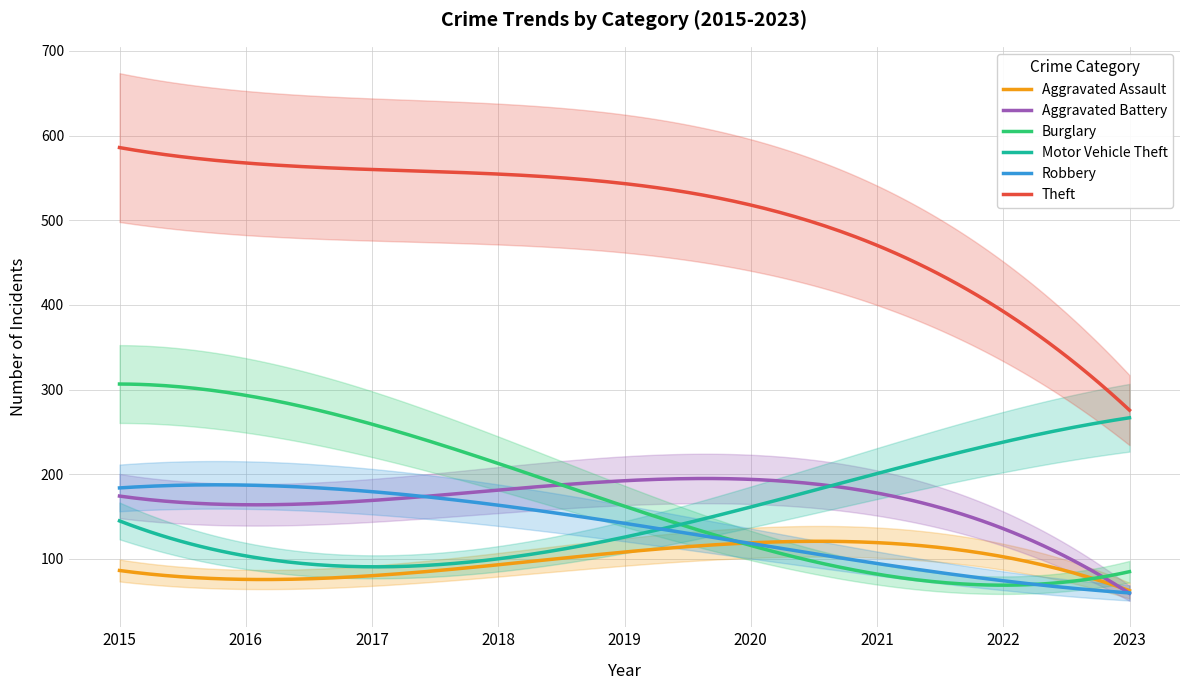

What is the minimum value for Robbery?

59.7